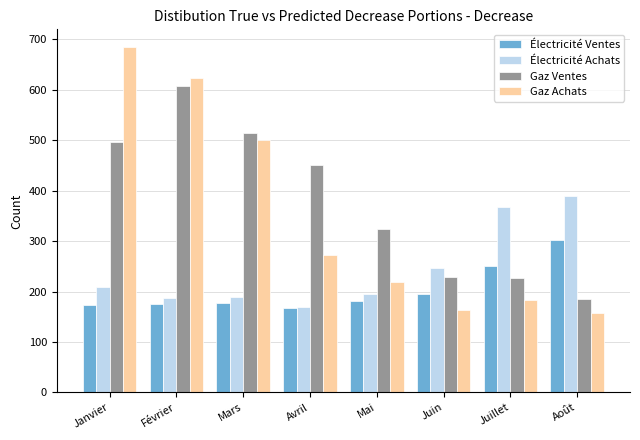

The value of Gaz Achats at Février is 875.2. True or false?

False